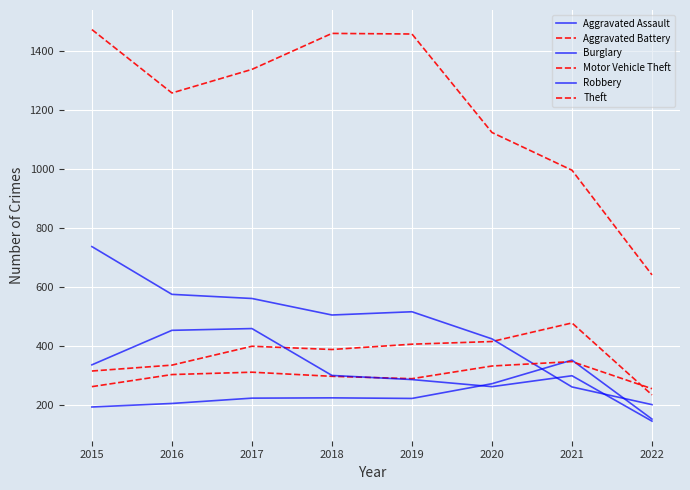

The value of Robbery at 2020 is 71. True or false?

False